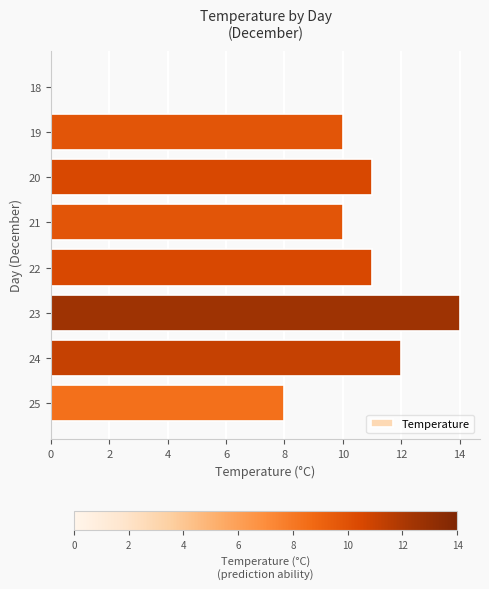

Between 20 and 24, which is larger?

24